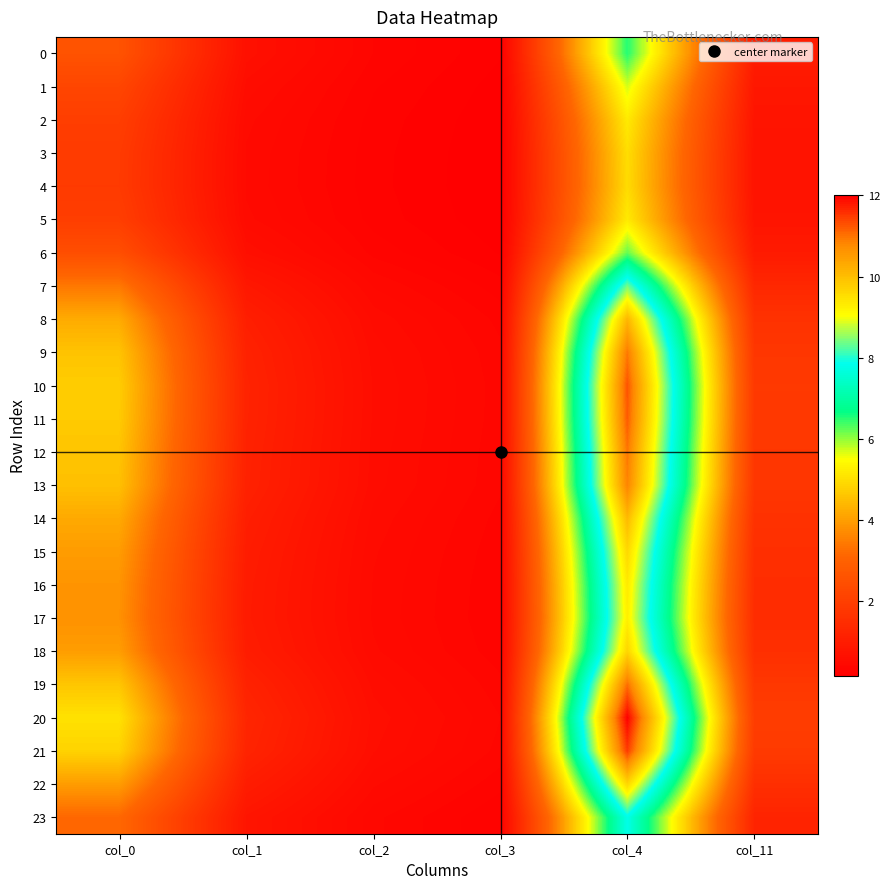

Which series changed the most between col_0 and col_11?

20